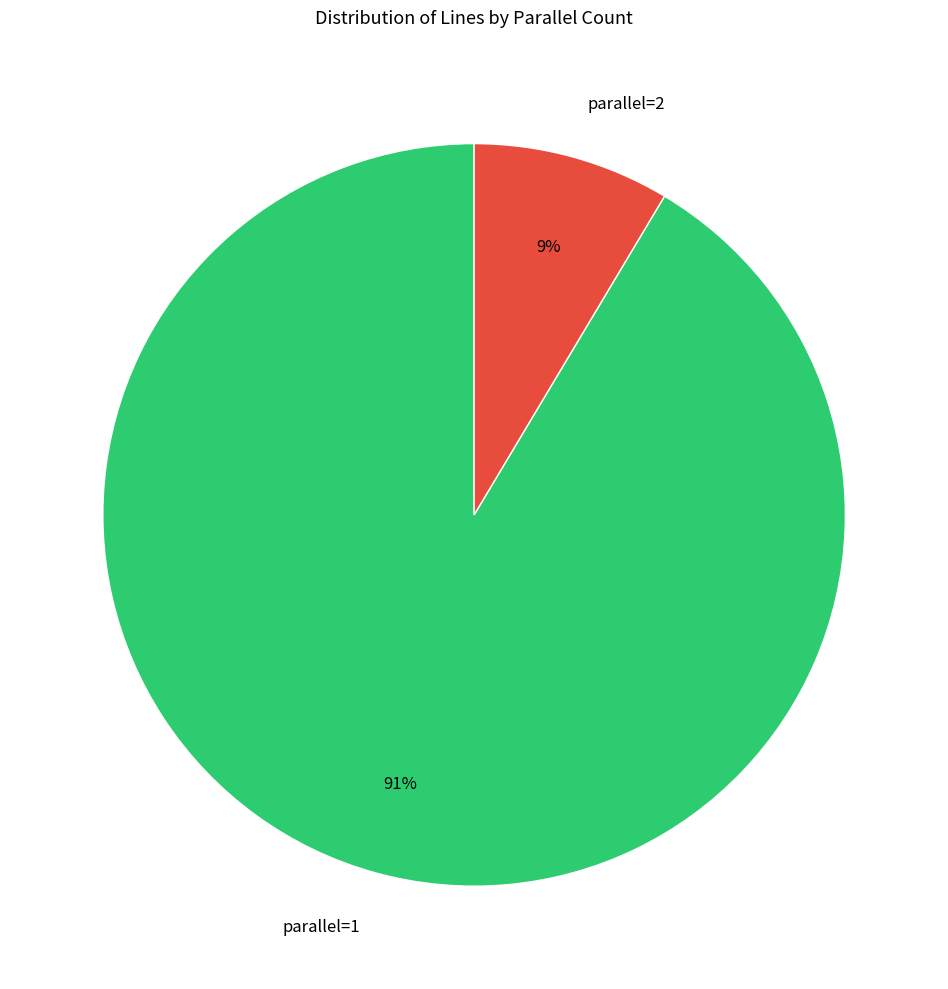

To the nearest percent, what is the average slice percentage?

50%